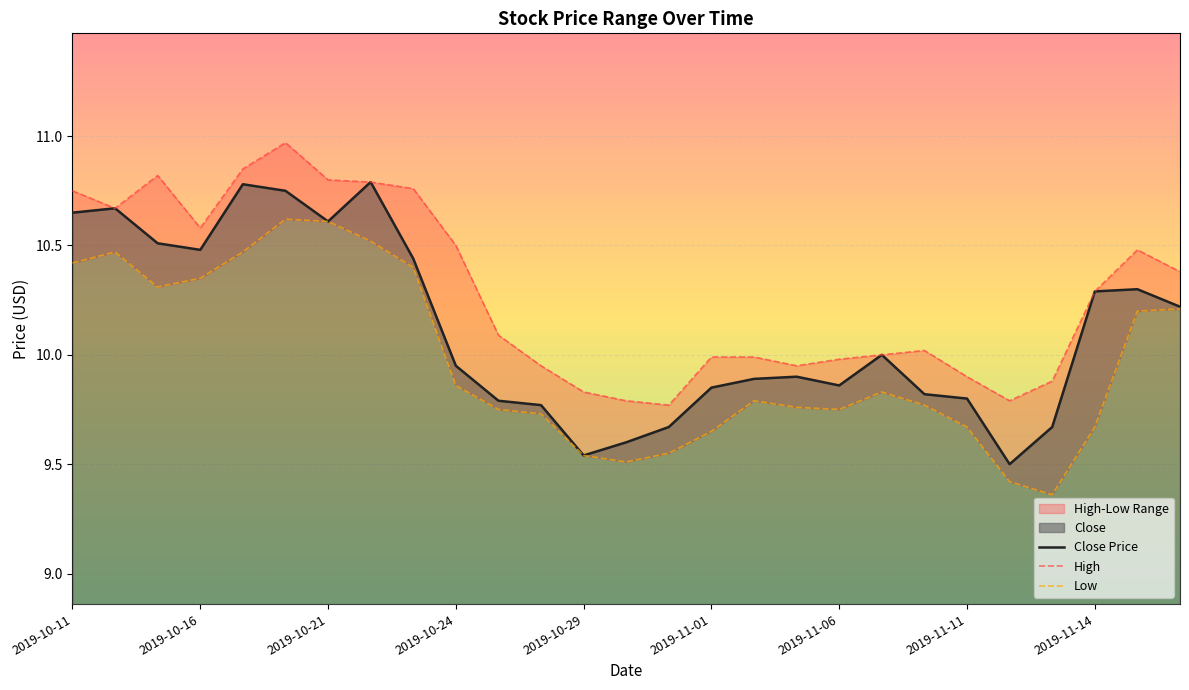

The Close Price series shows 13.5 at 2019-11-14. True or false?

False